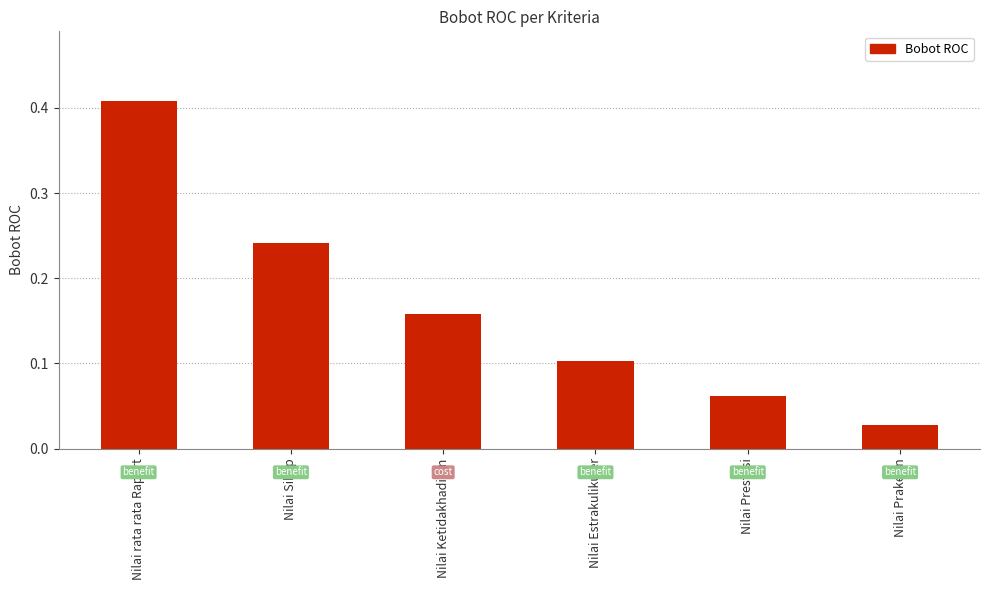

What is the label of the 6th bar from the left?

Nilai Prakerin